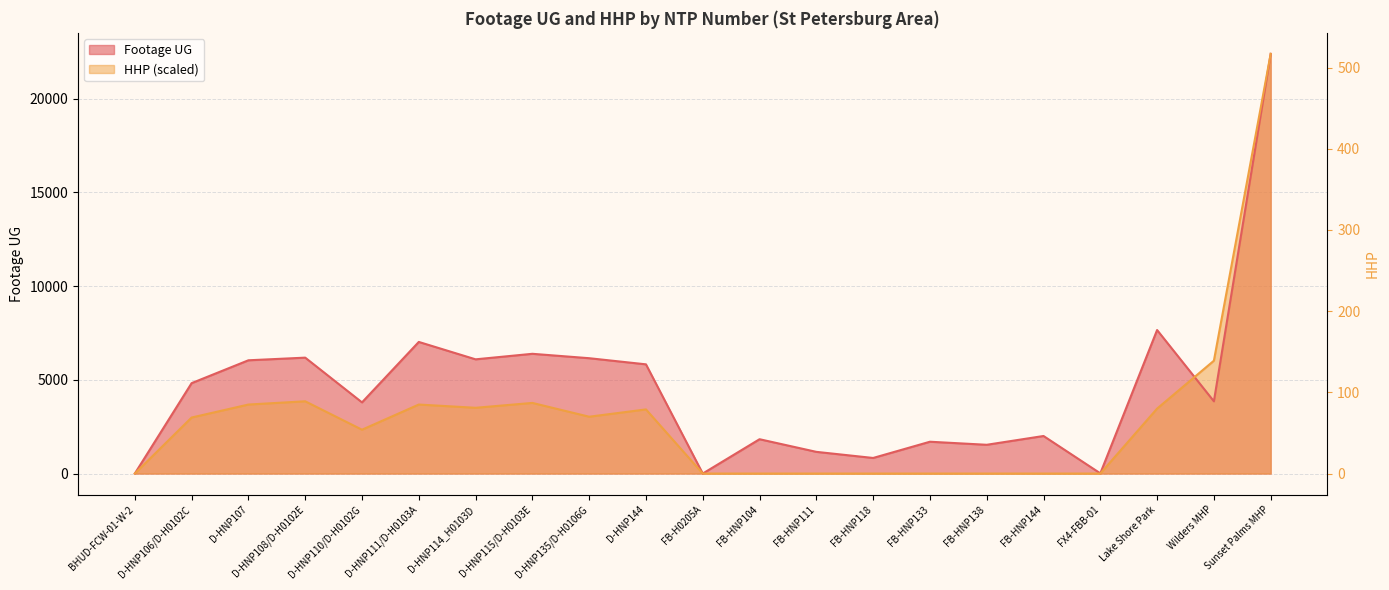

What is the average value of the HHP series?

2959.0